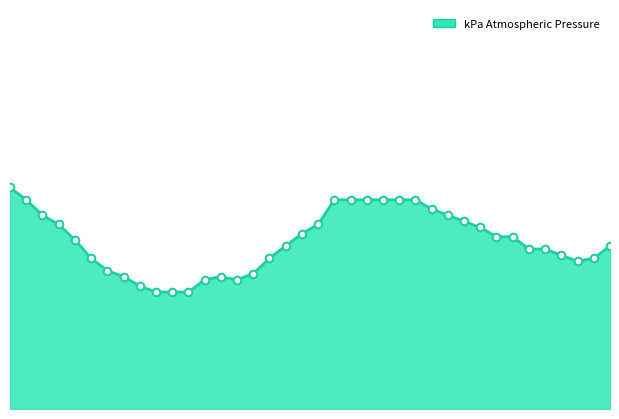

How many lines are shown in the chart?

1